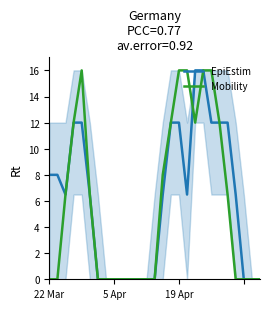

Reading left to right, transcribe all the data shown in this chart.

EpiEstim: 8.0	8.0	6.5	12.0	12.0	6.5	0.0	0.0	0.0	0.0	0.0	0.0	0.0	0.0	6.5	12.0	12.0	6.5	16.0	16.0	12.0	12.0	12.0	6.5	0.0	0.0	0.0
Mobility: 0.0	0.0	6.5	12.0	16.0	6.5	0.0	0.0	0.0	0.0	0.0	0.0	0.0	0.0	8.0	12.0	16.0	16.0	12.0	16.0	16.0	12.0	6.5	0.0	0.0	0.0	0.0